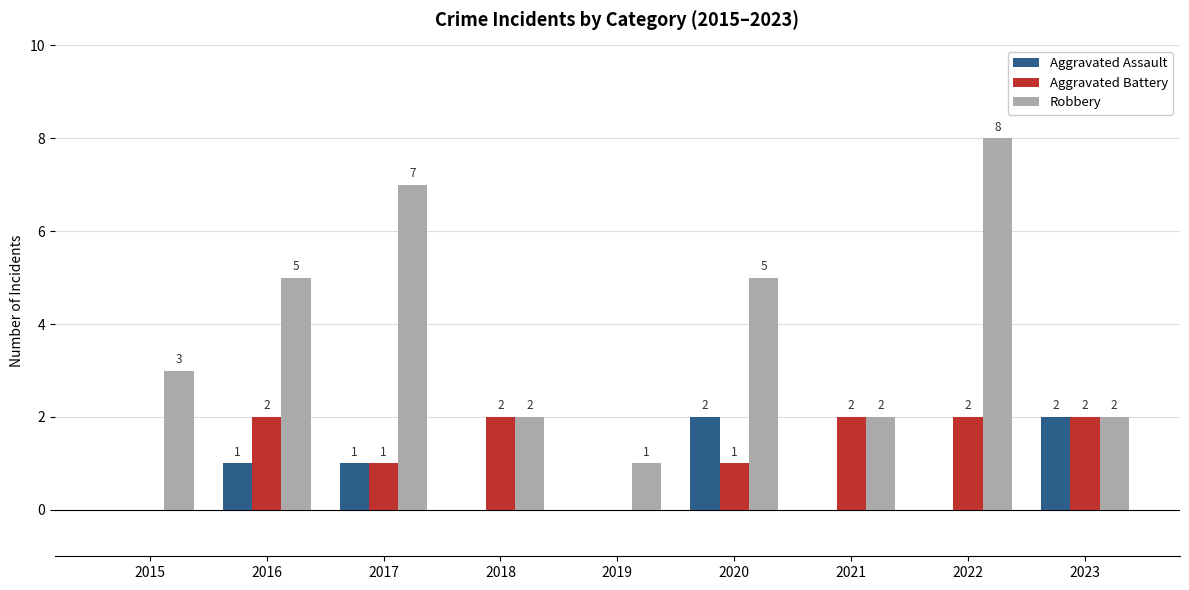

Which series has the largest total across all categories?

Robbery